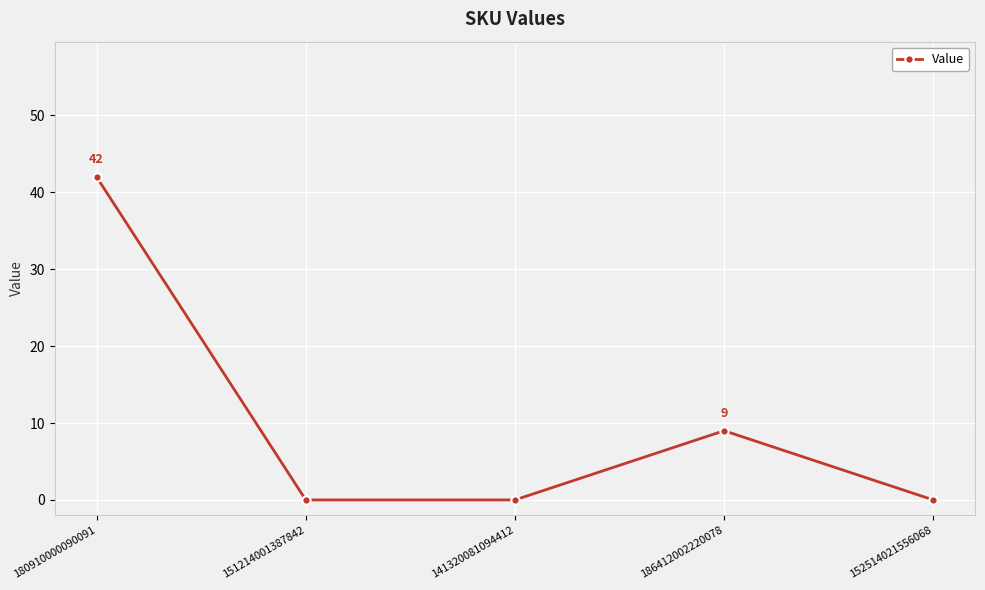

The chart shows a value of 2 at 186412002220078. True or false?

False